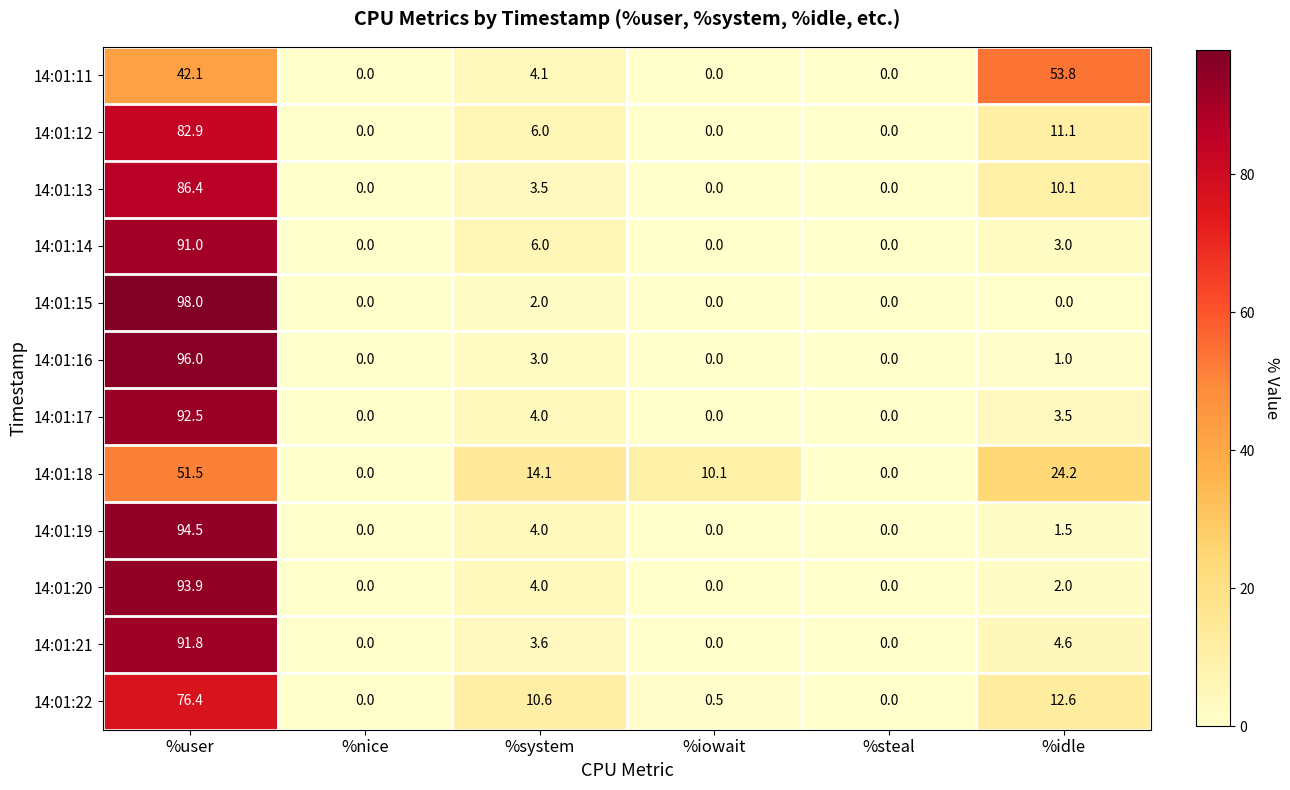

How many distinct data groups are displayed?

12